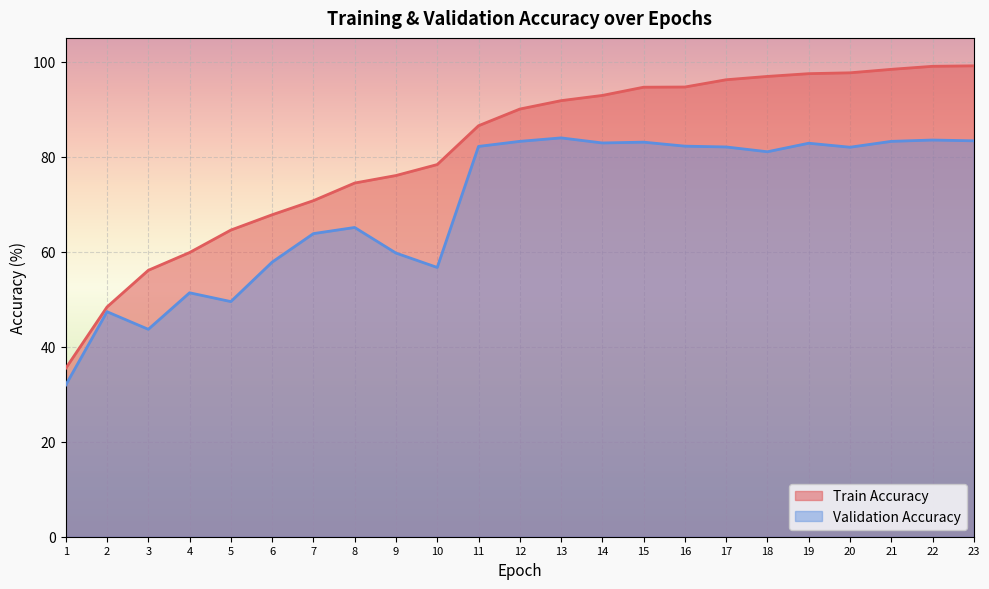

What is the total value across all series at 14?

175.8